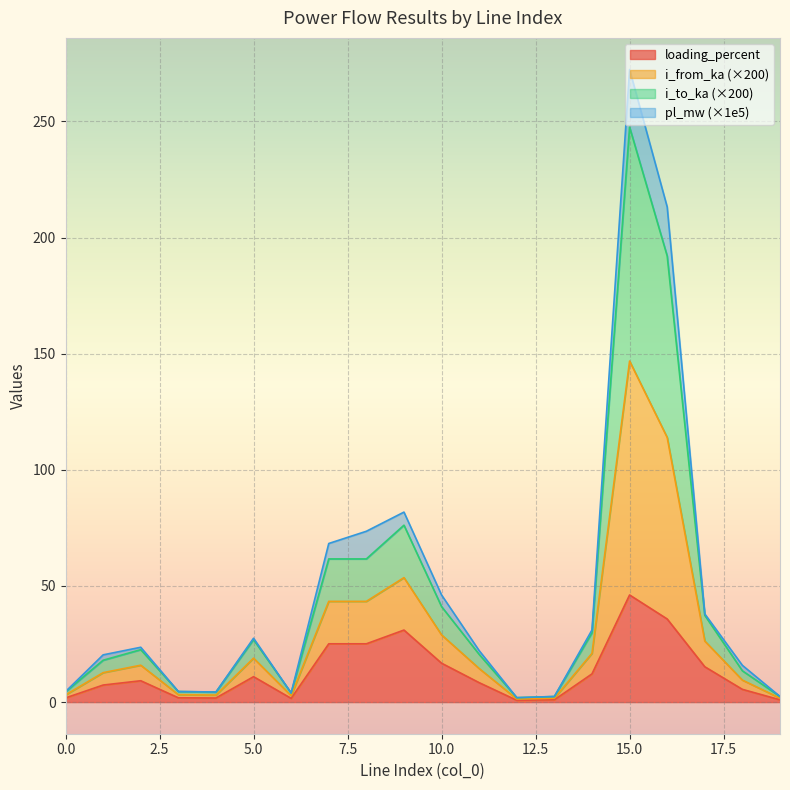

Which category has the highest value in the loading_percent series?

15.0